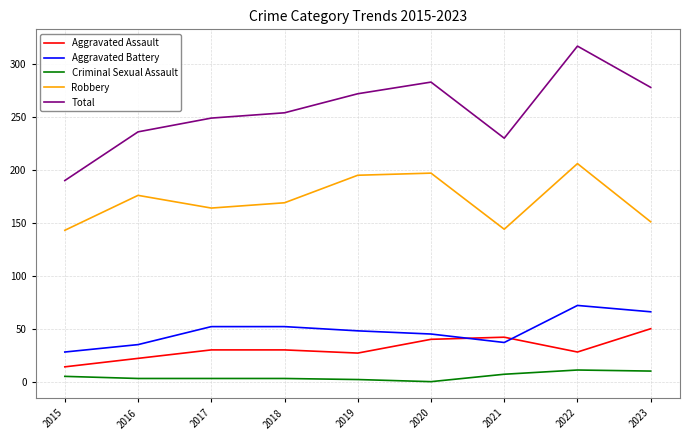

List the series in order of their peak value, highest first.

Total, Robbery, Aggravated Battery, Aggravated Assault, Criminal Sexual Assault